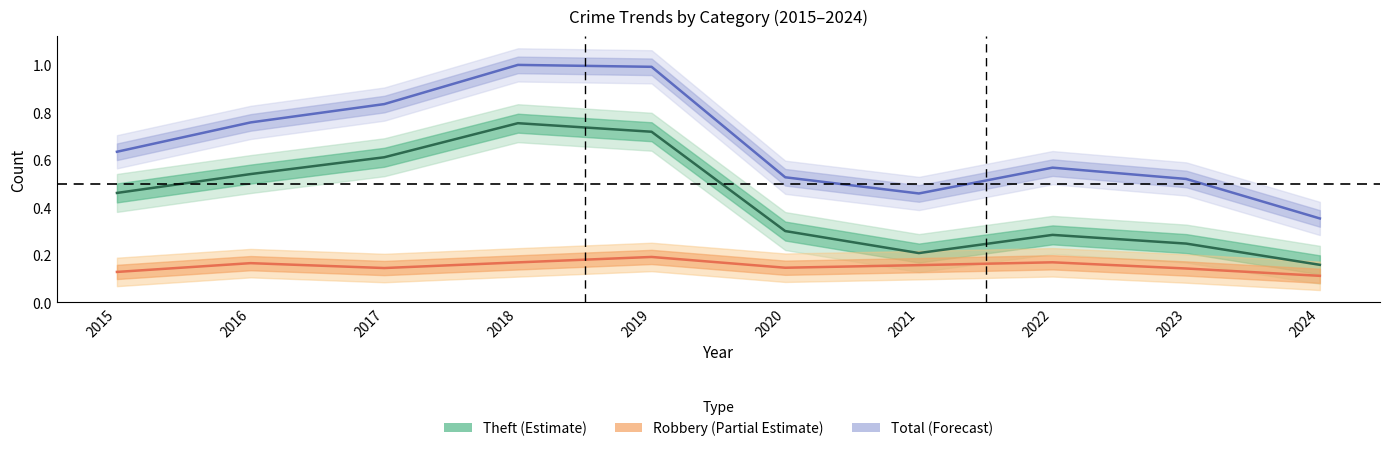

At 2019, list the series in order from largest to smallest.

Total, Theft, Robbery